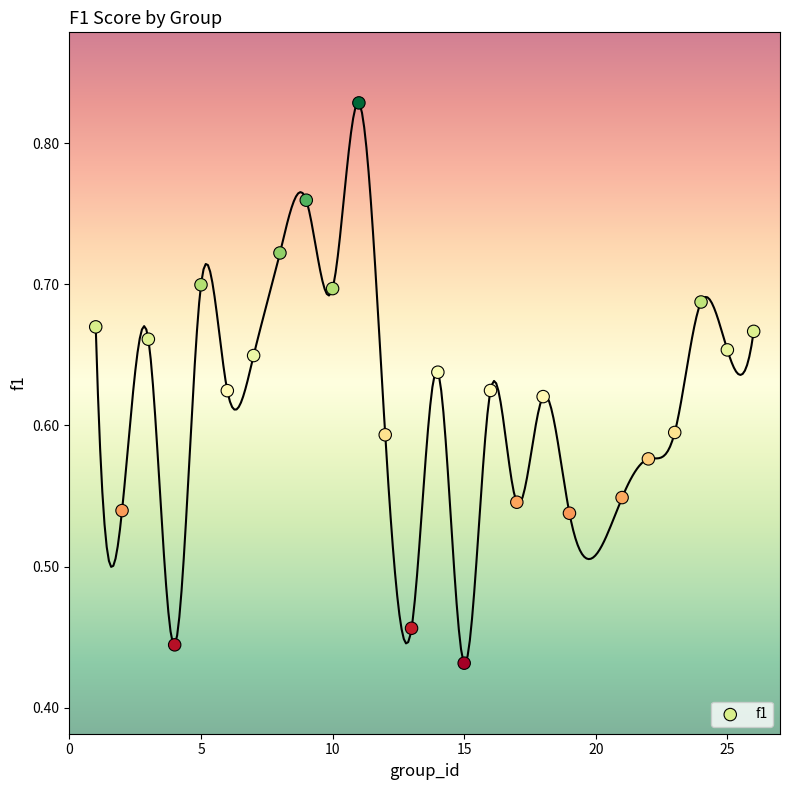

What is the range of X values (max minus min)?

25.0